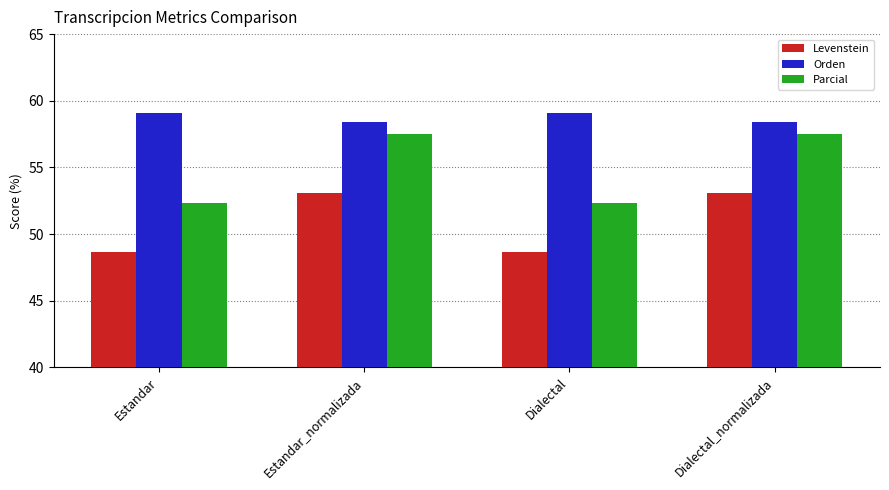

What is the spread (max minus min) of values at Estandar_normalizada?

5.3